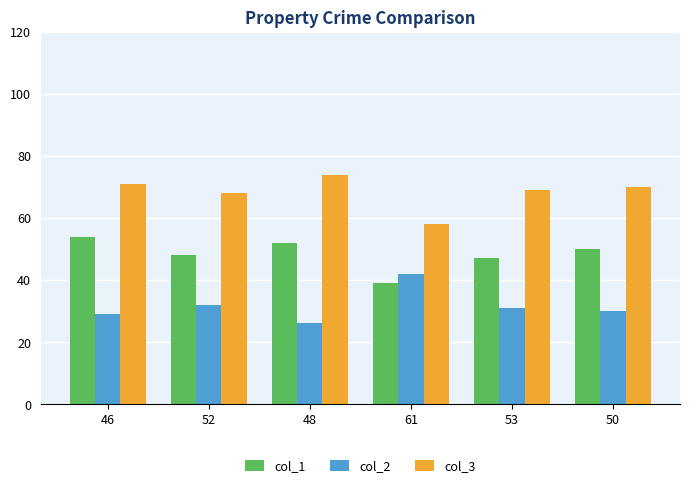

What position from the right is 52?

5